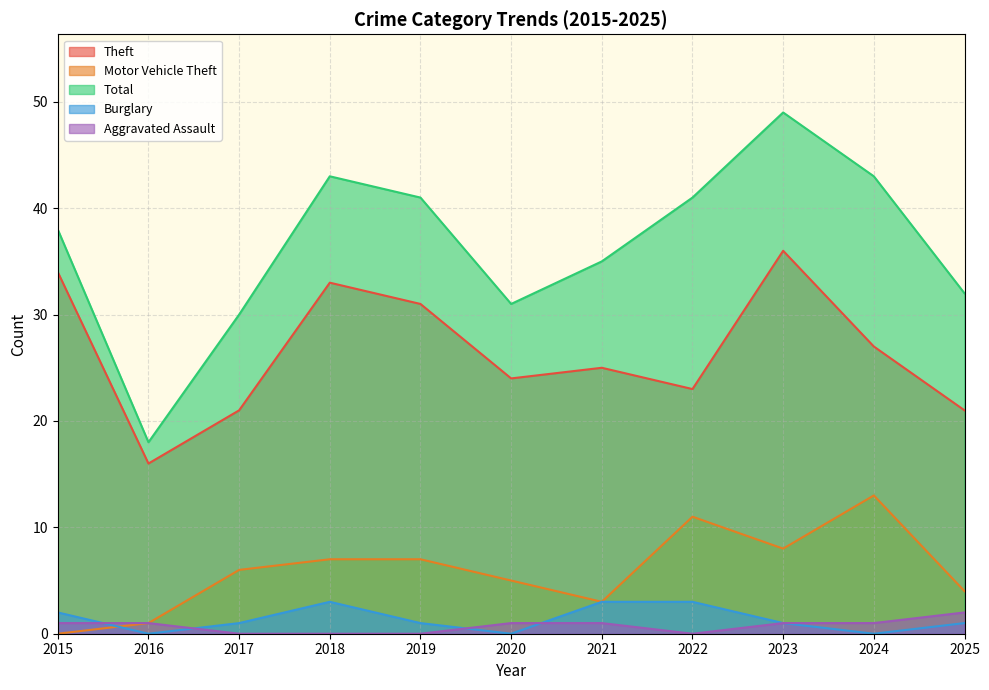

Reading right to left, extract all data points from this chart.

Theft: 21	27	36	23	25	24	31	33	21	16	34
Motor Vehicle Theft: 4	13	8	11	3	5	7	7	6	1	0
Total: 32	43	49	41	35	31	41	43	30	18	38
Burglary: 1	0	1	3	3	0	1	3	1	0	2
Aggravated Assault: 2	1	1	0	1	1	0	0	0	1	1